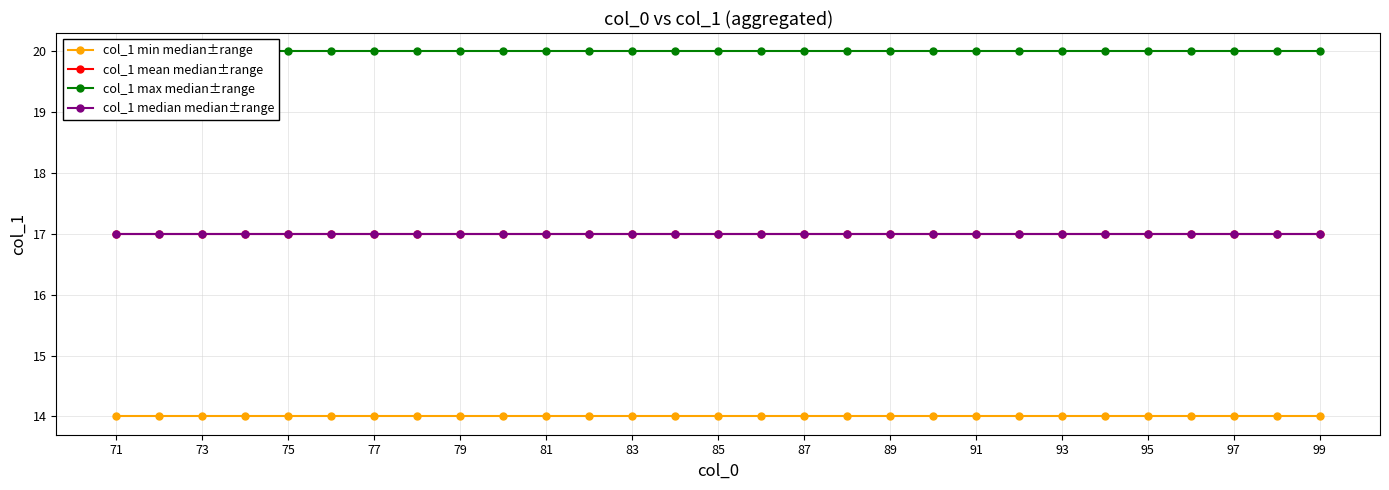

How many lines are shown in the chart?

4